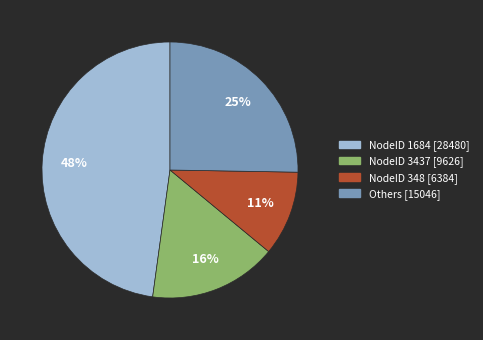

Is there a majority slice in this chart?

No